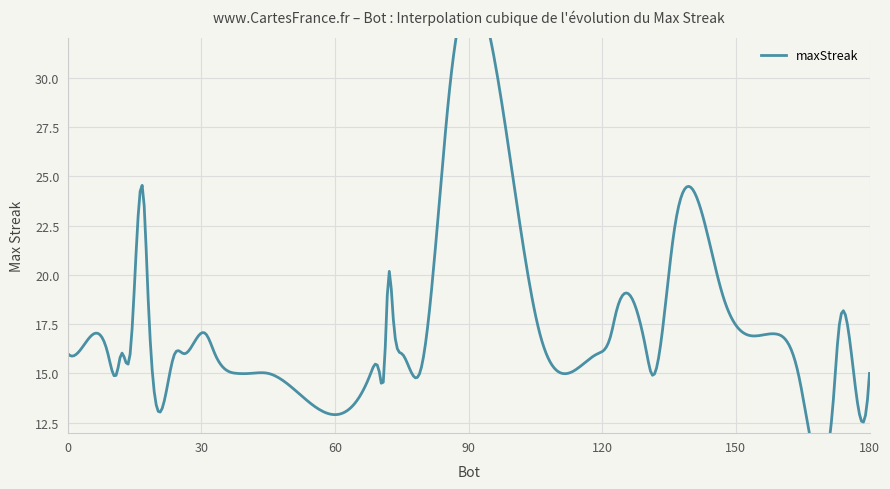

Where is the first local maximum?

7